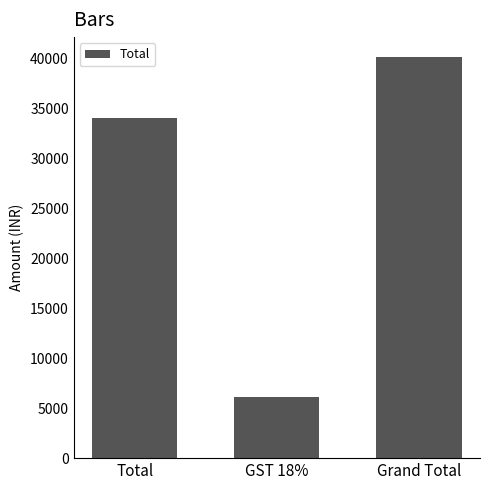

Reading left to right, what are all the values shown in this chart?

Total=34050	GST 18%=6129	Grand Total=40179